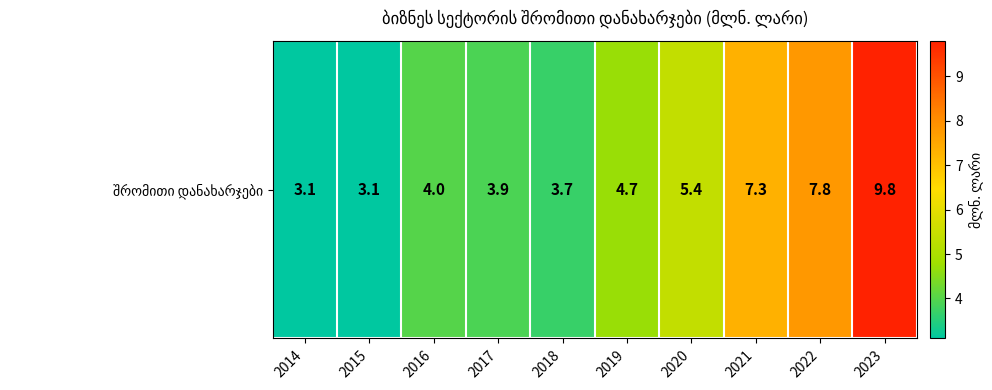

Read the value at 2017.

3.9